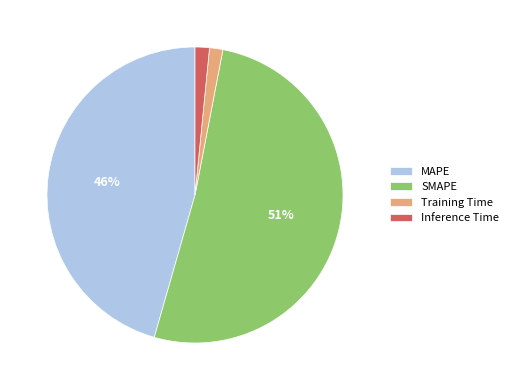

To the nearest percent, what is the average slice percentage?

25%